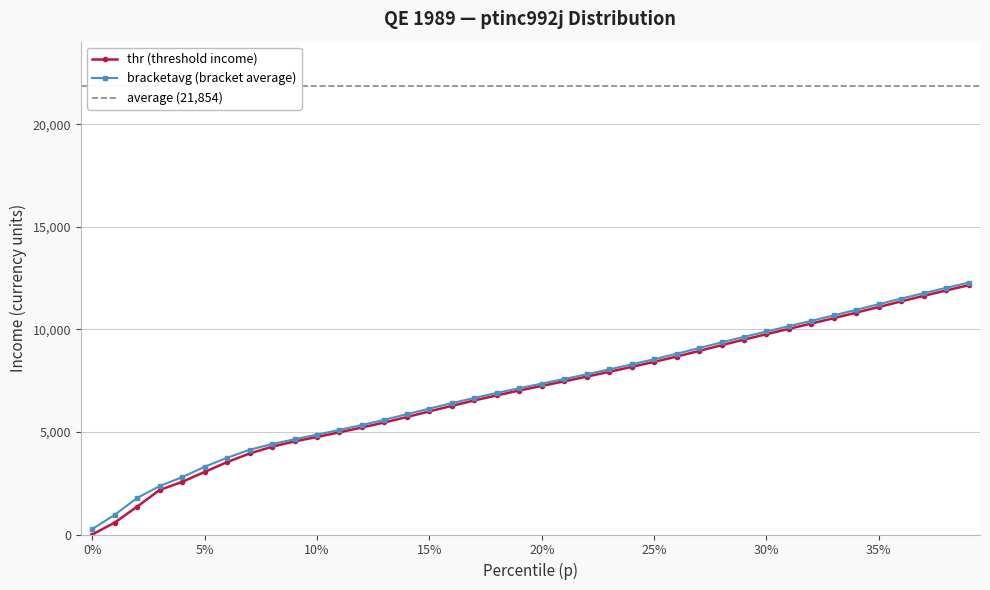

The value of bracketavg (bracket average) at 10% is 4870.1. True or false?

True